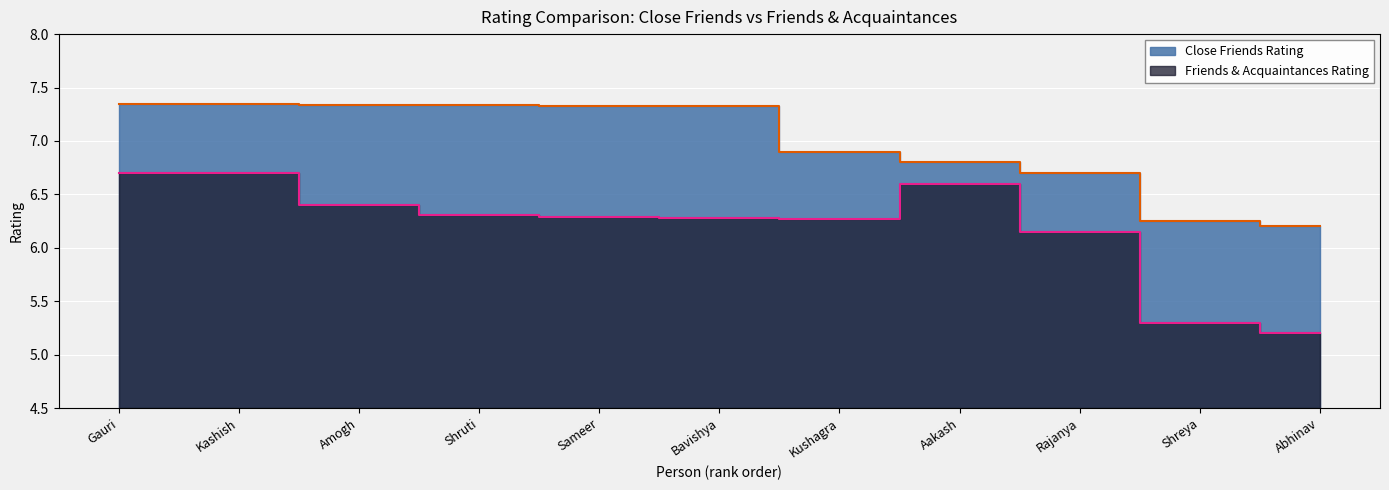

List the series in order of their peak value, lowest first.

Friends & Acquaintances Rating, Close Friends Rating